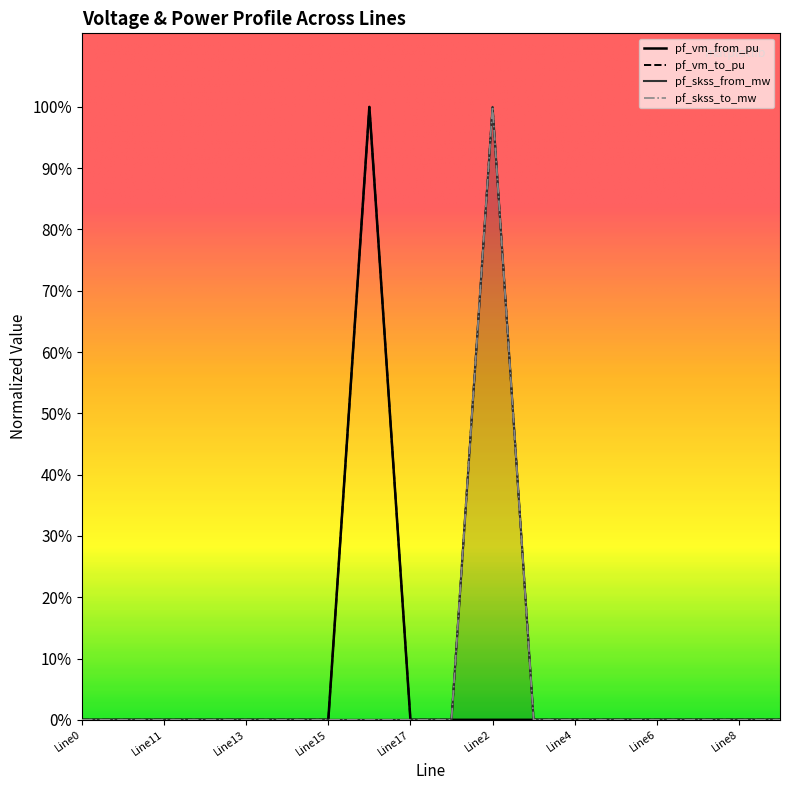

Does the chart have visible grid lines?

No